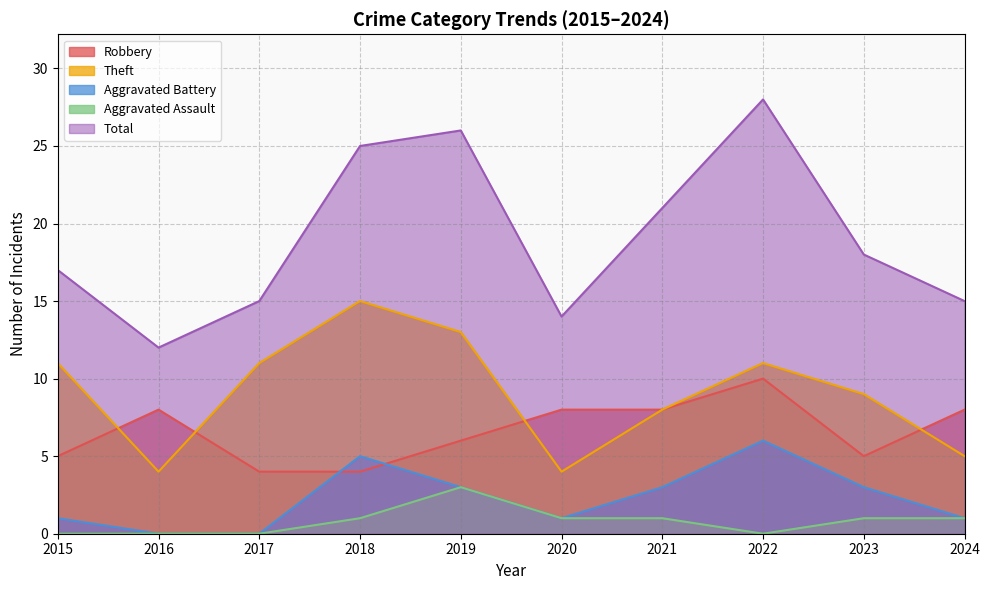

How many categories are shown in the chart?

10